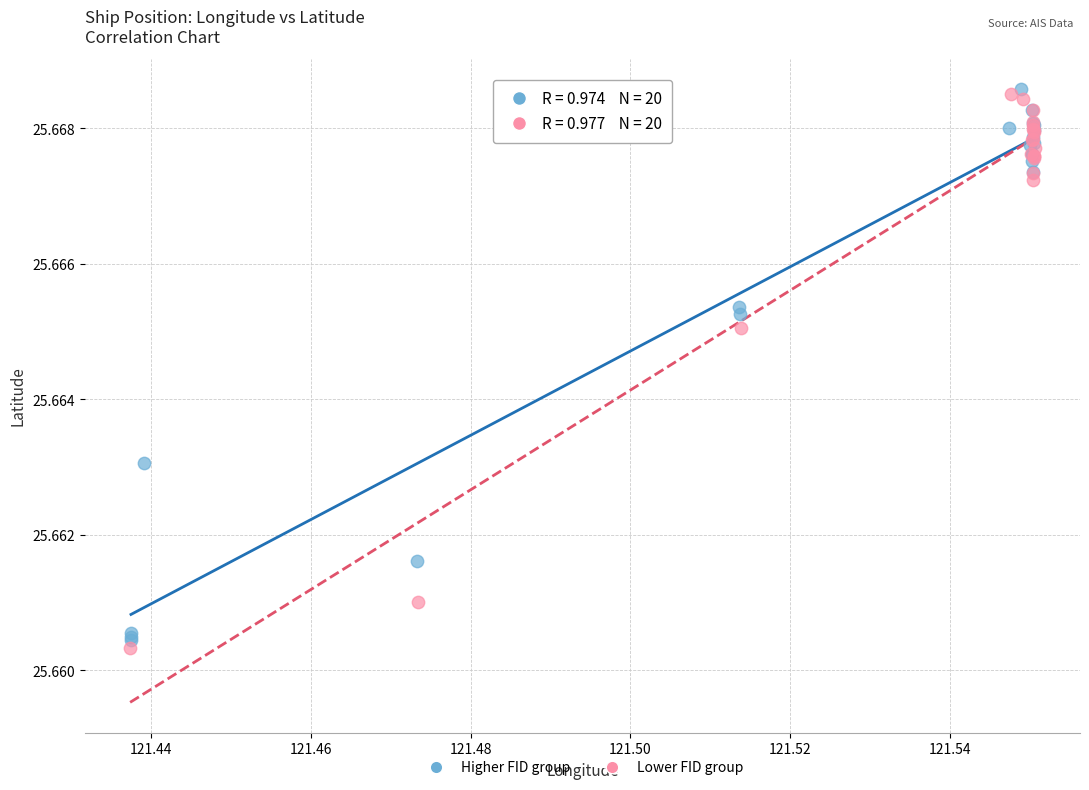

What are all the series names shown in the legend?

Higher FID group, Lower FID group